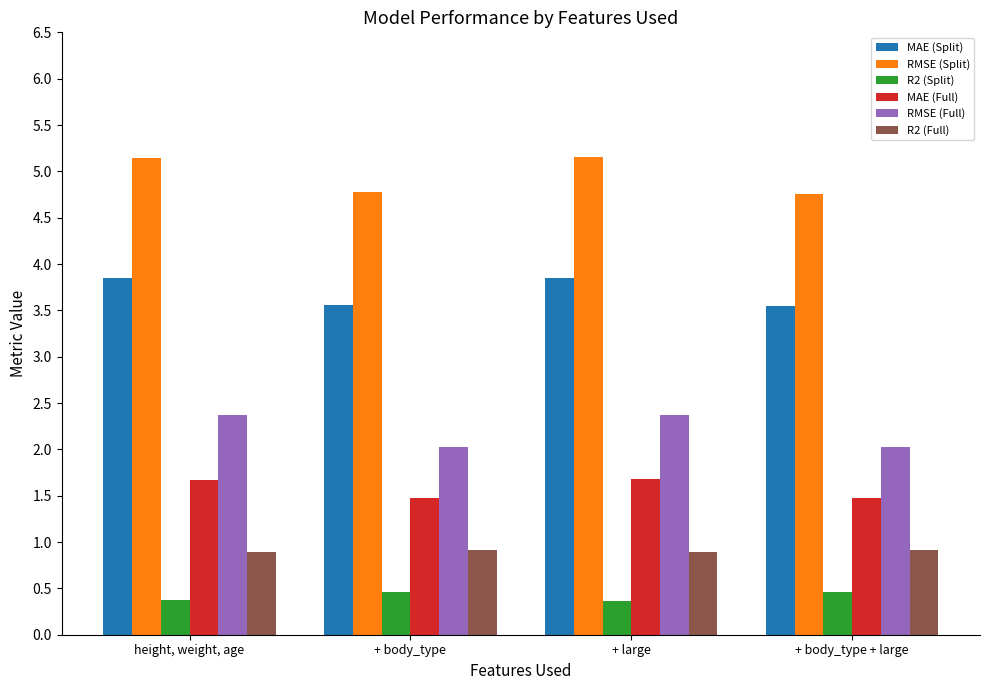

What value does the MAE (Full) series have at + large?

1.7